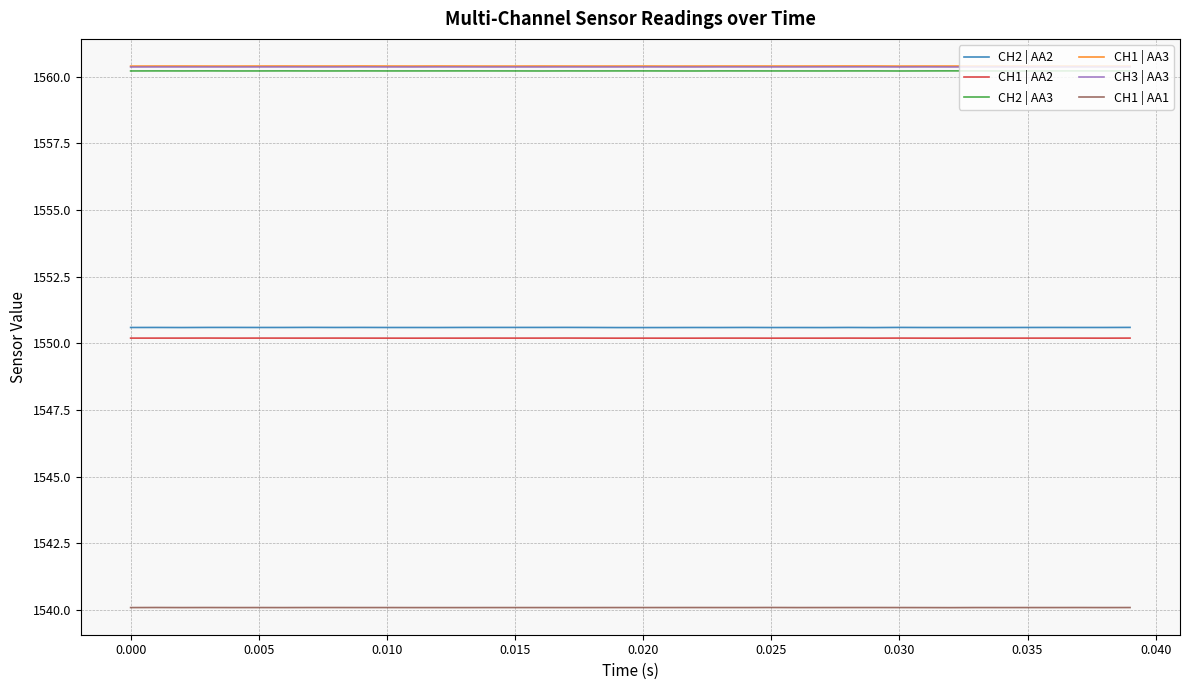

What is the sum of all CH1 | AA2 values?

62007.9